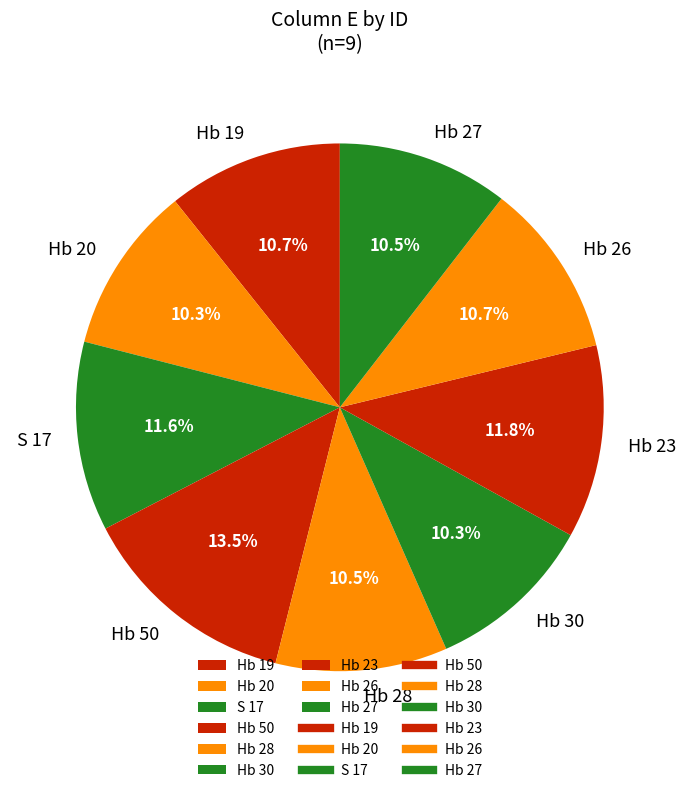

Which has a higher value, Hb 26 or Hb 23?

Hb 23